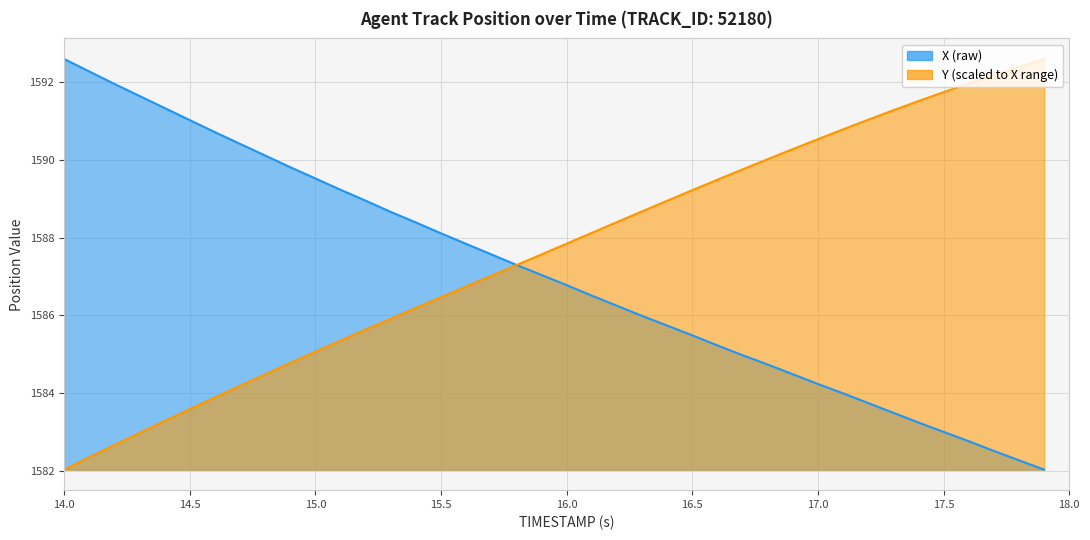

What is the total value across all series at 16.5?

3174.7